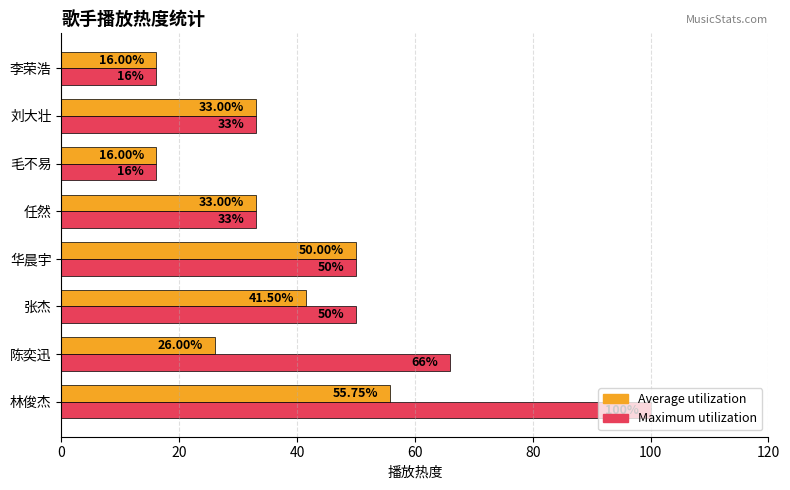

Which series has the widest spread of values?

Maximum utilization